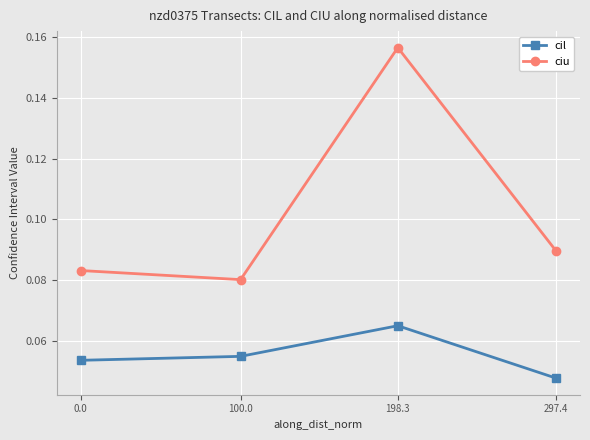

What position from the right is 0.0?

4